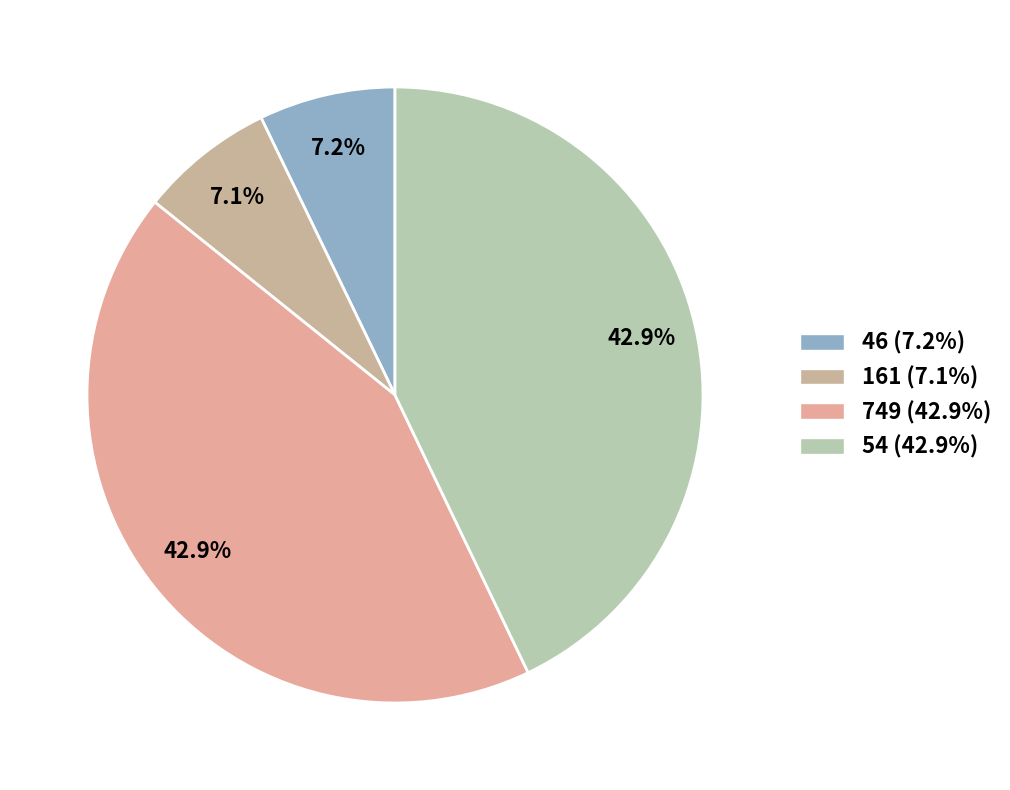

What is the largest slice in the pie chart?

749